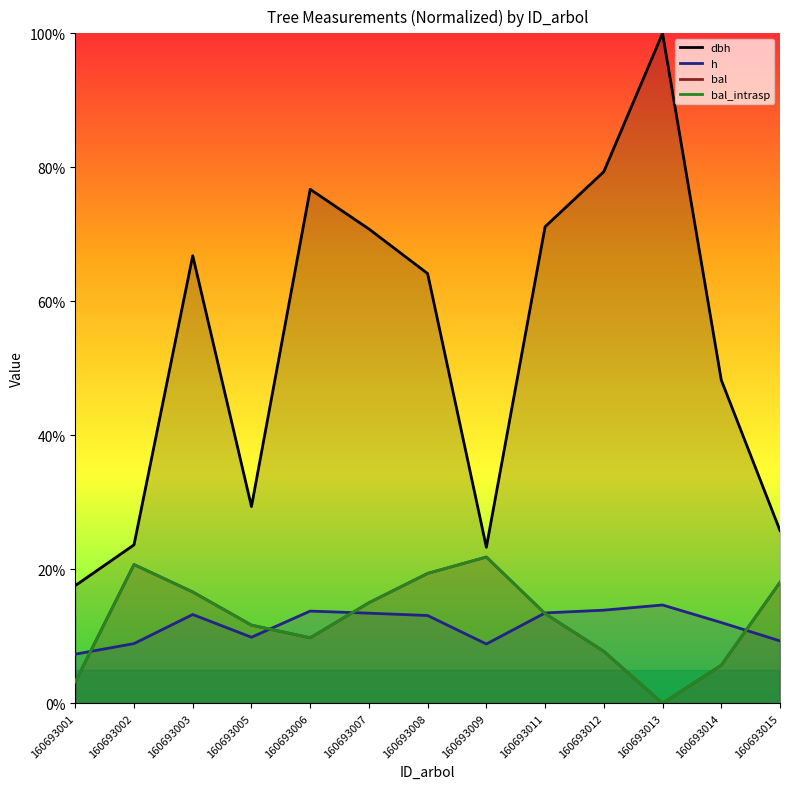

How many lines are shown in the chart?

4